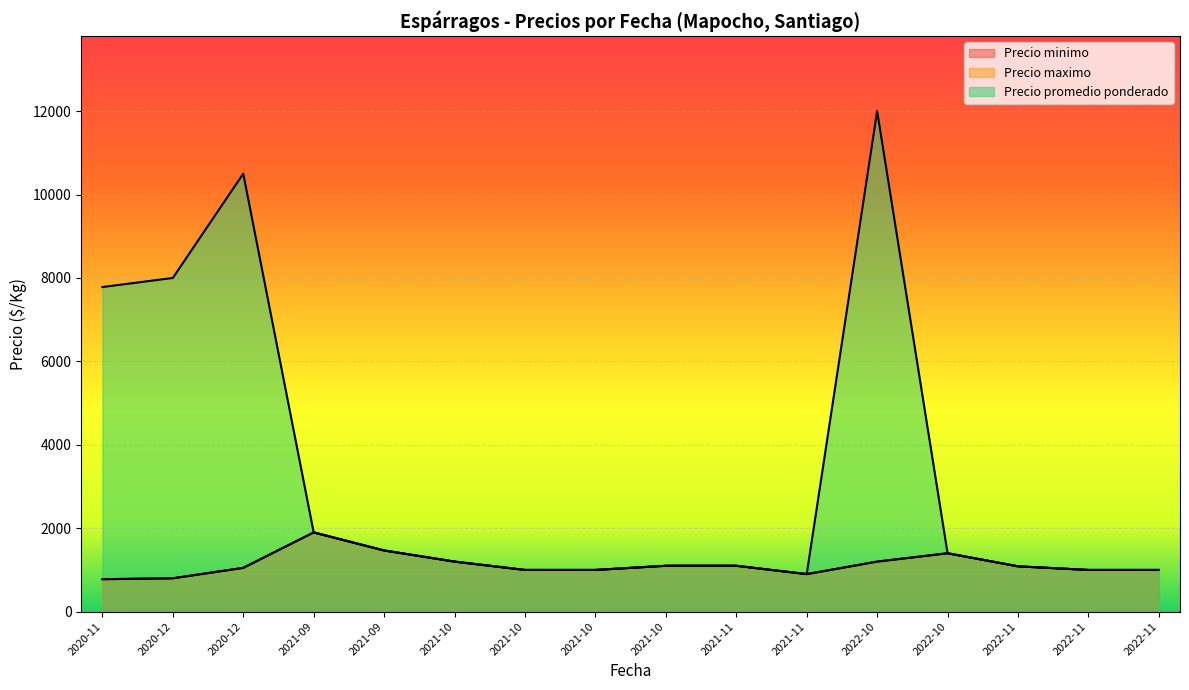

Which series has the widest spread of values?

Precio promedio ponderado